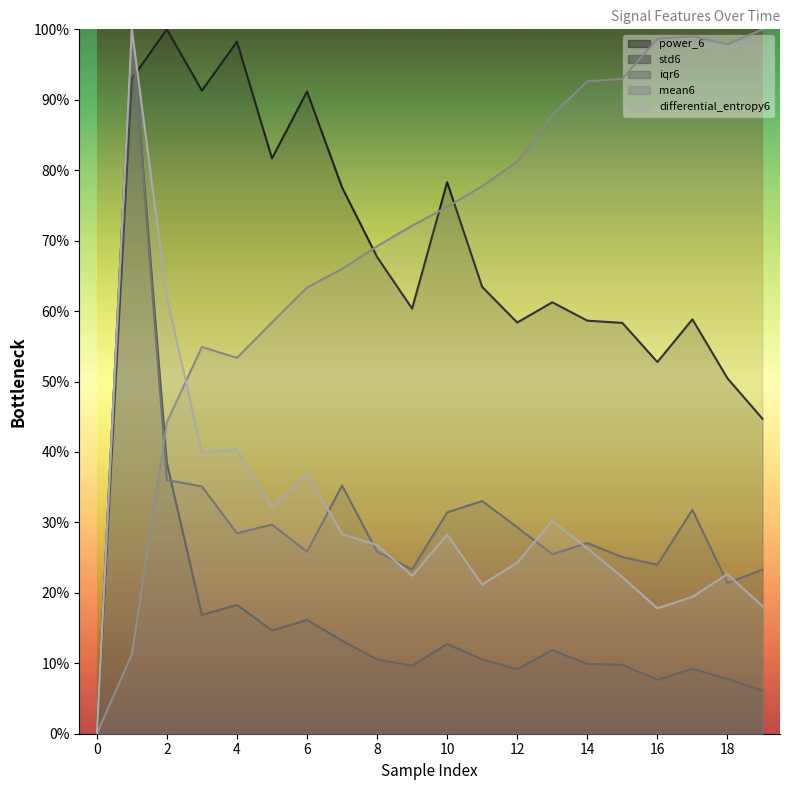

What are all the series names shown in the legend?

power_6, std6, iqr6, mean6, differential_entropy6